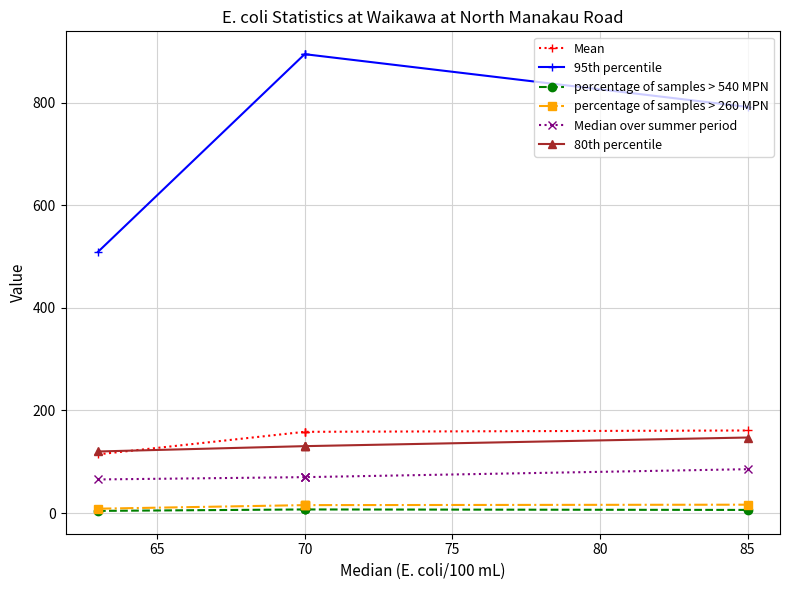

What is the minimum value shown in the chart?

4.3